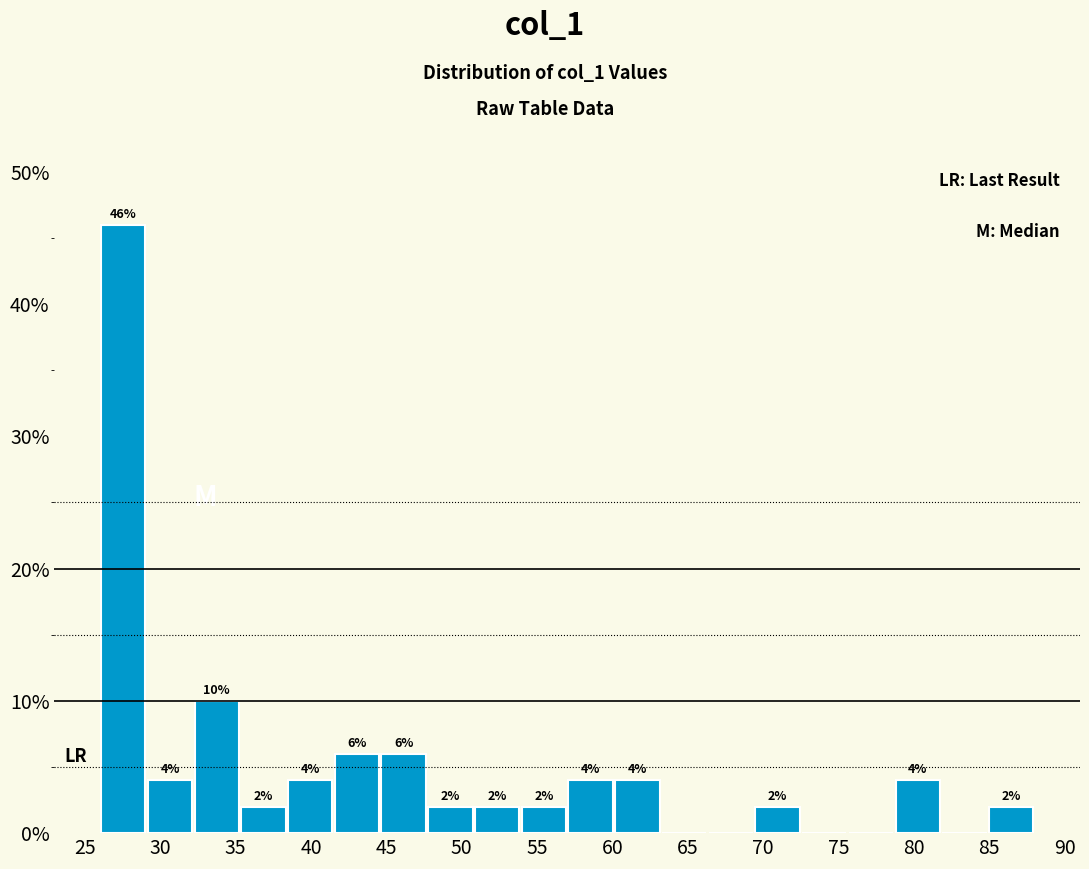

Over which range of the x-axis is the bar tallest?

26.0 to 29.1